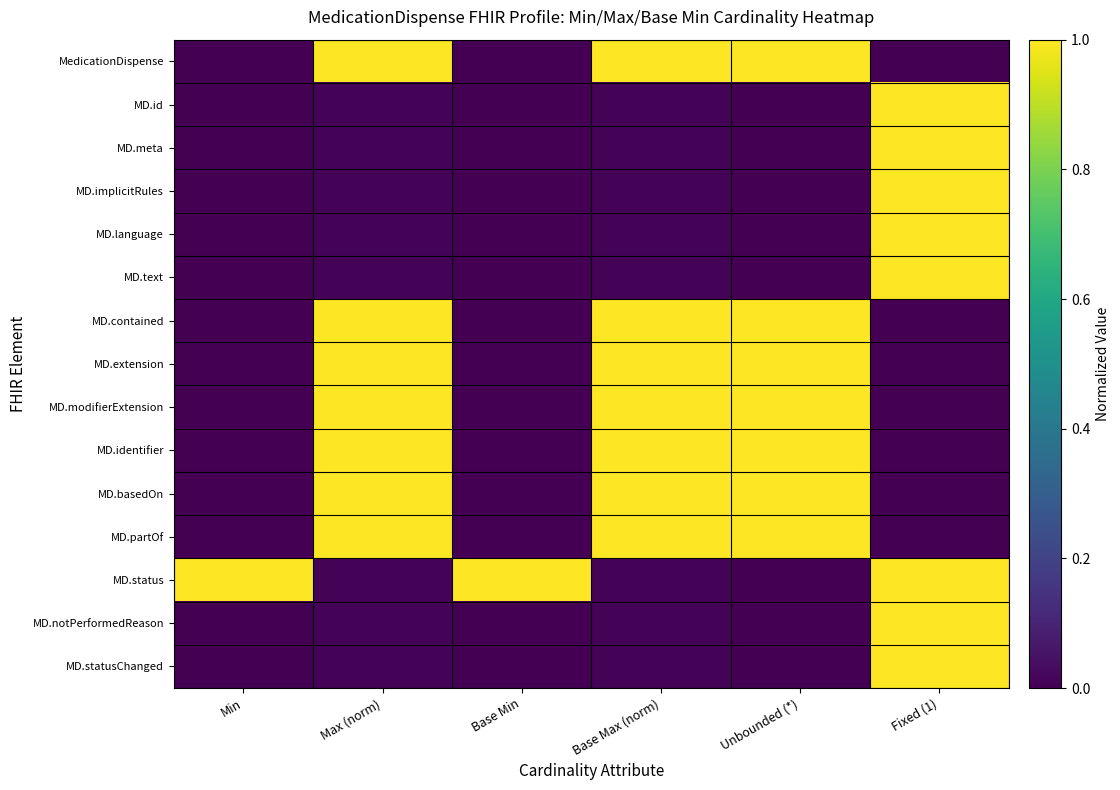

Which series changed the most between Unbounded (*) and Fixed (1)?

MedicationDispense